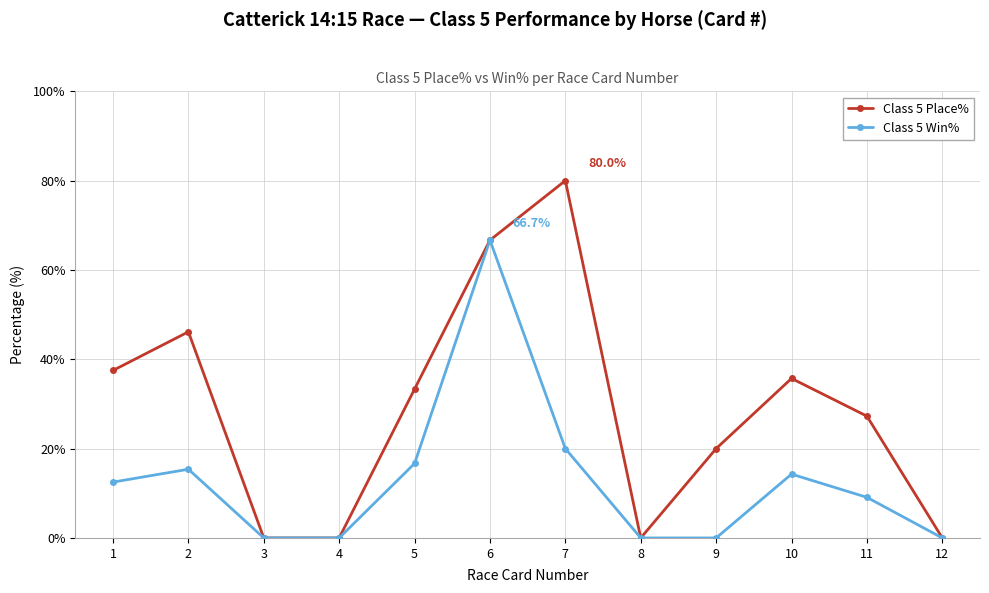

At which category does Class 5 Win% reach its first local peak?

2